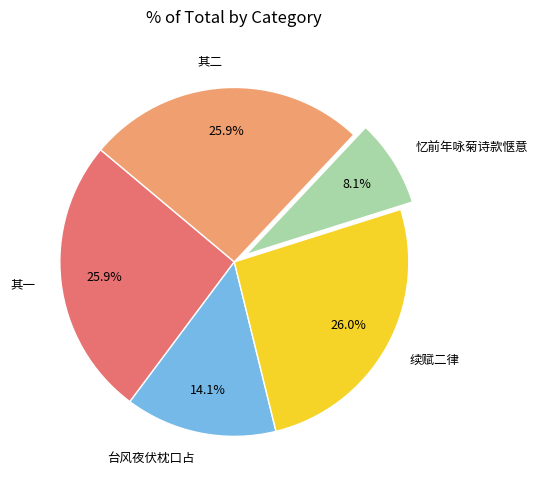

What percentage is the 台风夜伏枕口占 slice, to the nearest percent?

14%